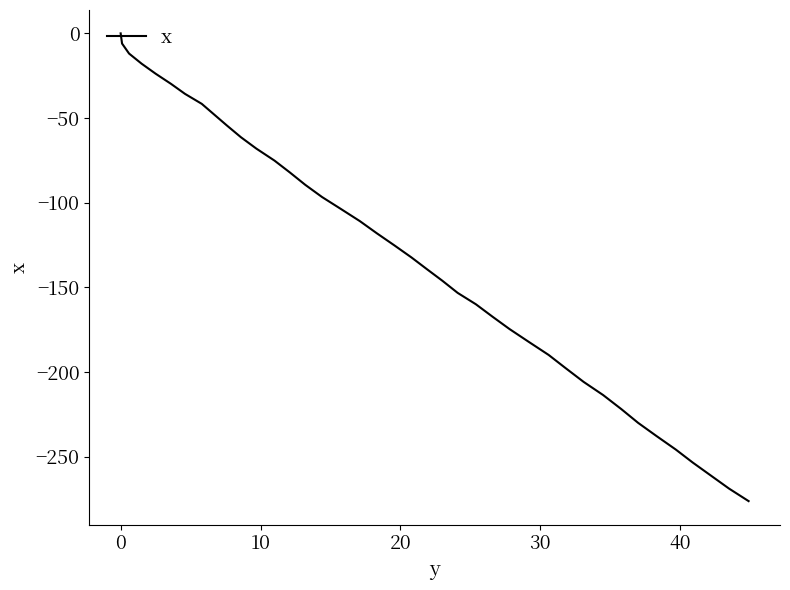

What is the minimum value shown in the chart?

-276.1